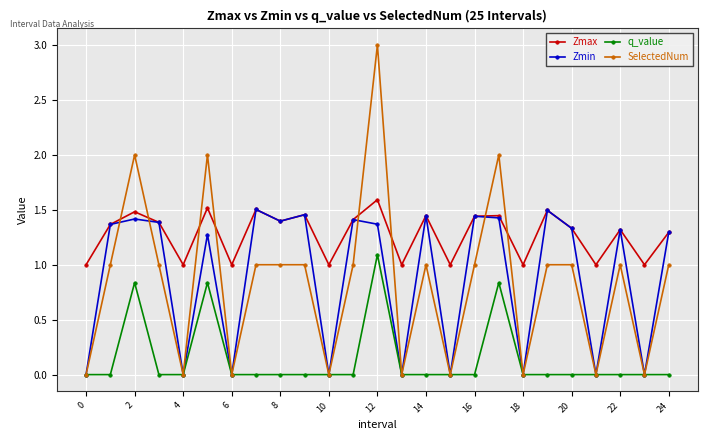

True or false: Zmin has more than 1 points higher than both neighbors.

True